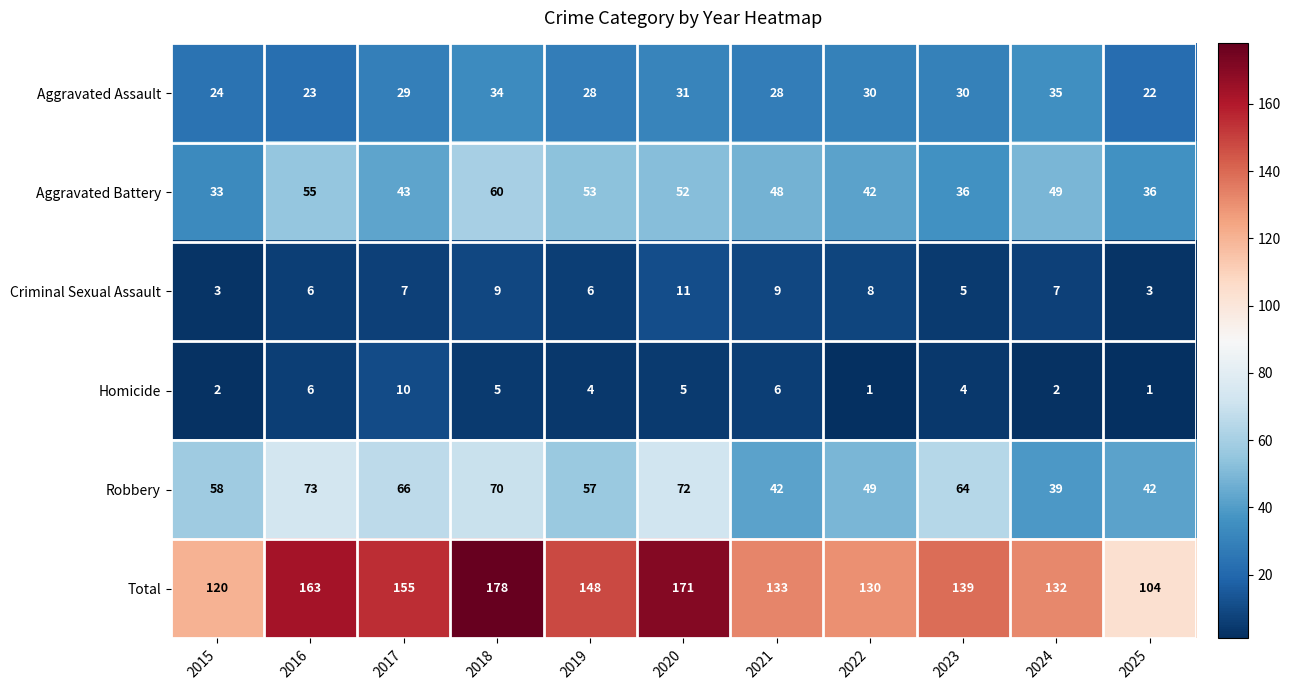

Count the number of categories in the chart.

11